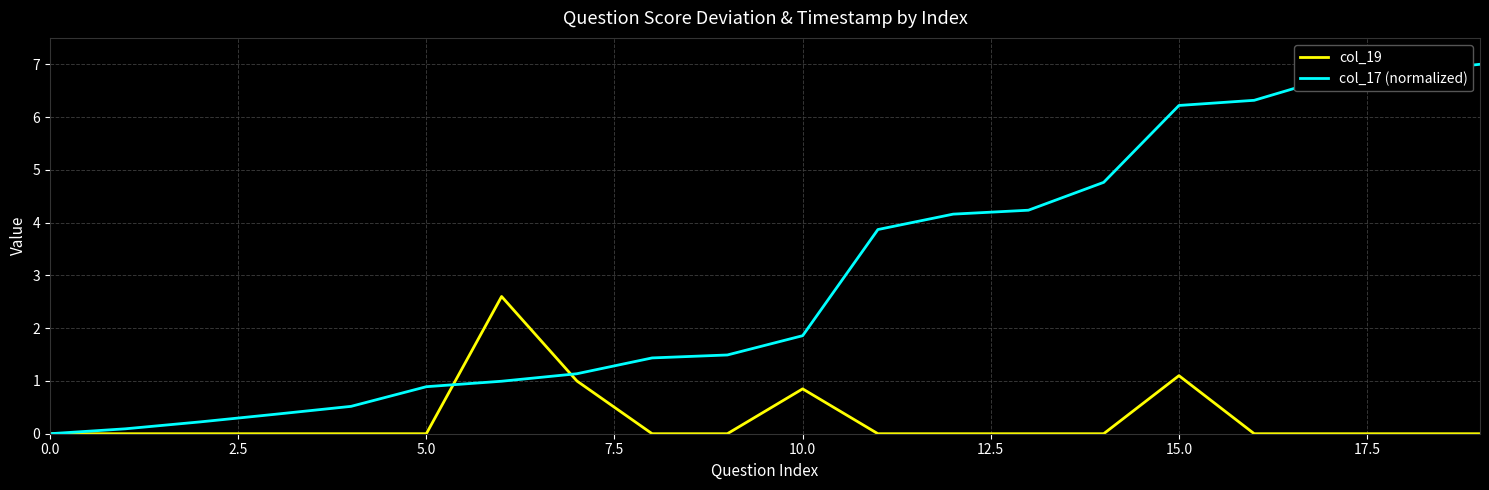

How many series are shown in this chart?

2